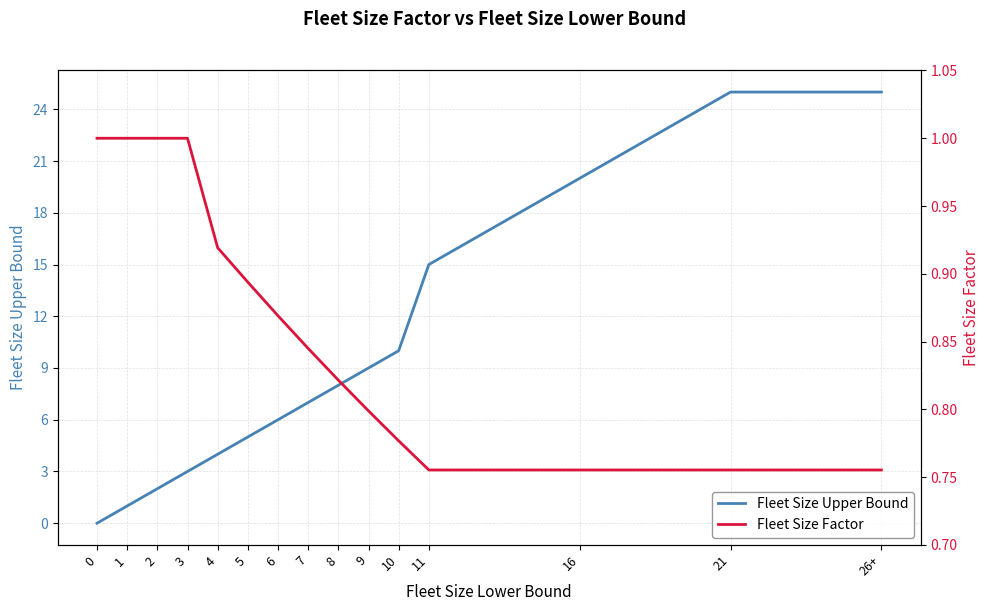

Which series has the widest spread of values?

Fleet Size Upper Bound